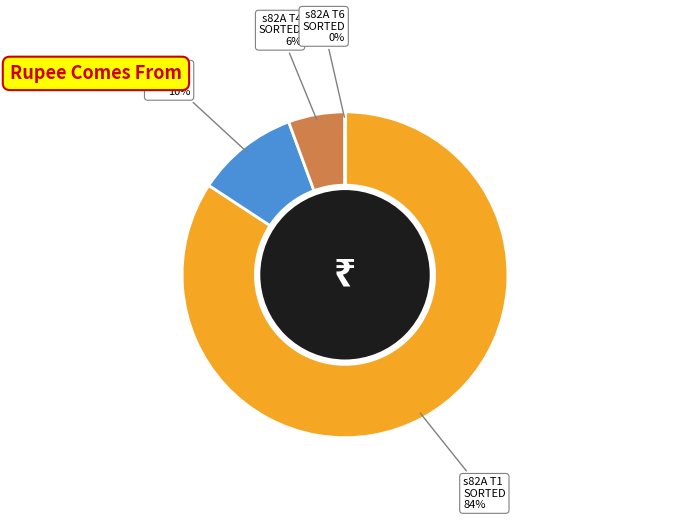

To the nearest percent, what is the difference between the largest and smallest slice percentages?

84%